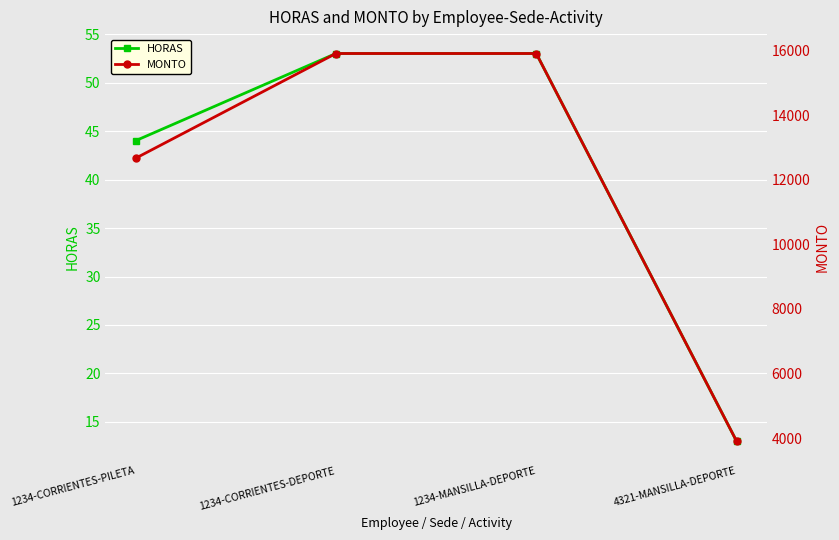

List the labels in order of HORAS value, largest first.

1234-CORRIENTES-DEPORTE, 1234-MANSILLA-DEPORTE, 1234-CORRIENTES-PILETA, 4321-MANSILLA-DEPORTE